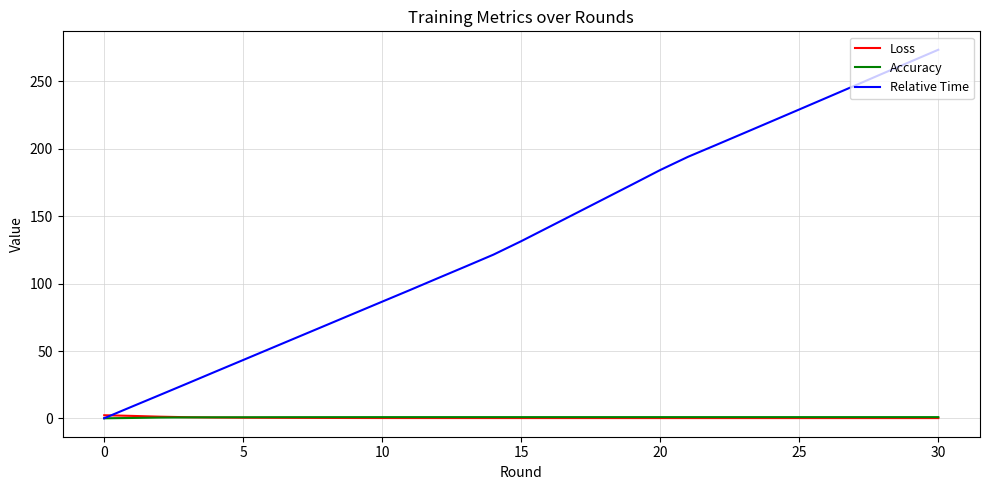

Which series has the largest range (max minus min)?

Relative Time